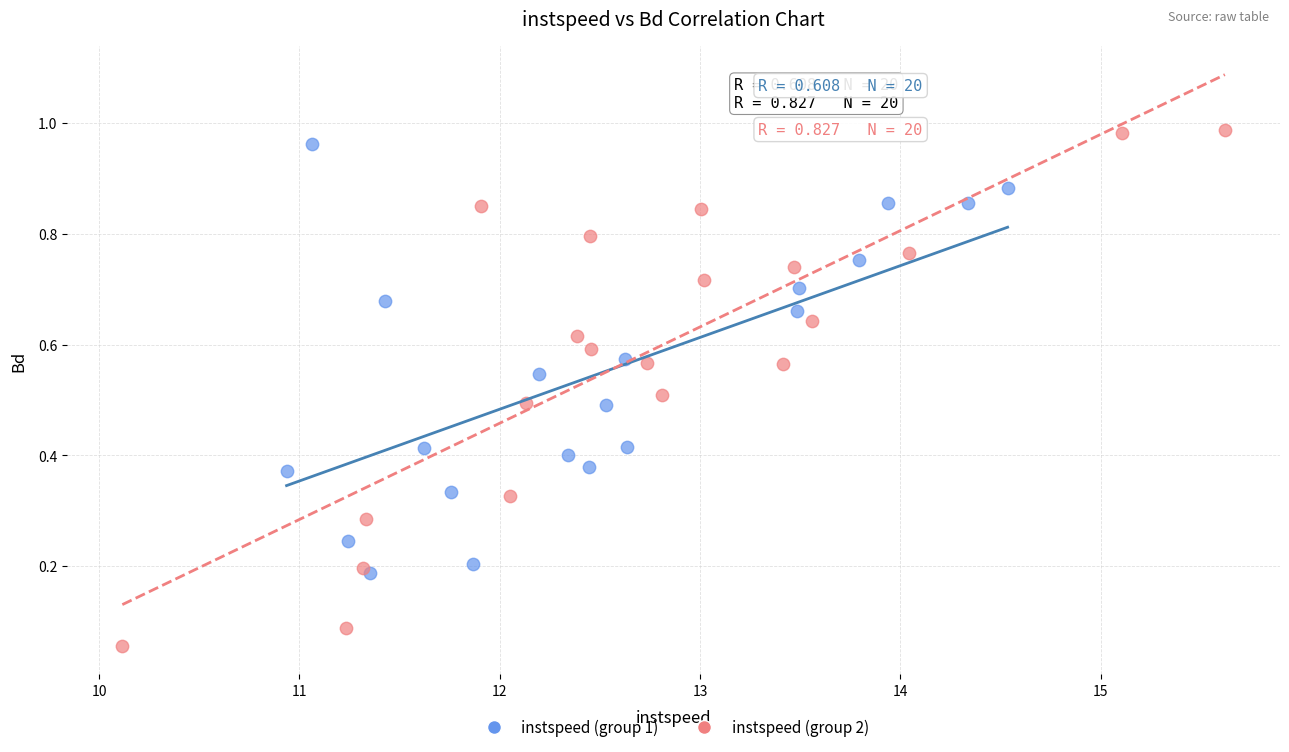

Which series reaches the minimum Y coordinate?

instspeed (group 2)